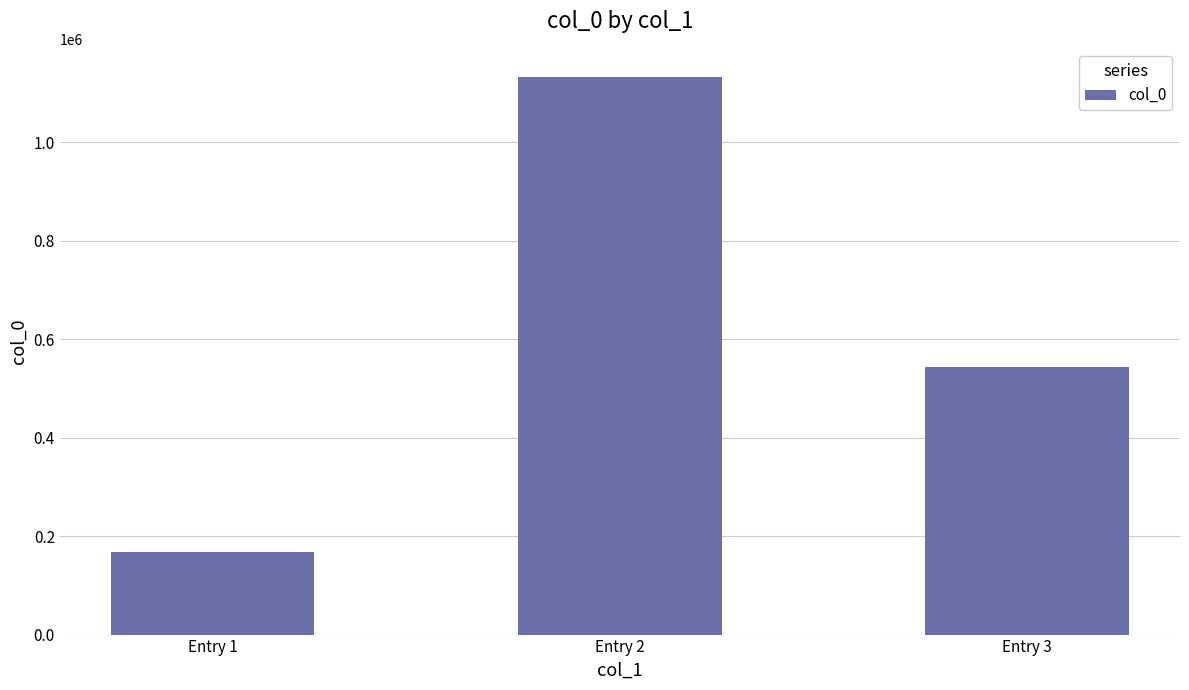

What is the value of the 1st bar from the left?

167305